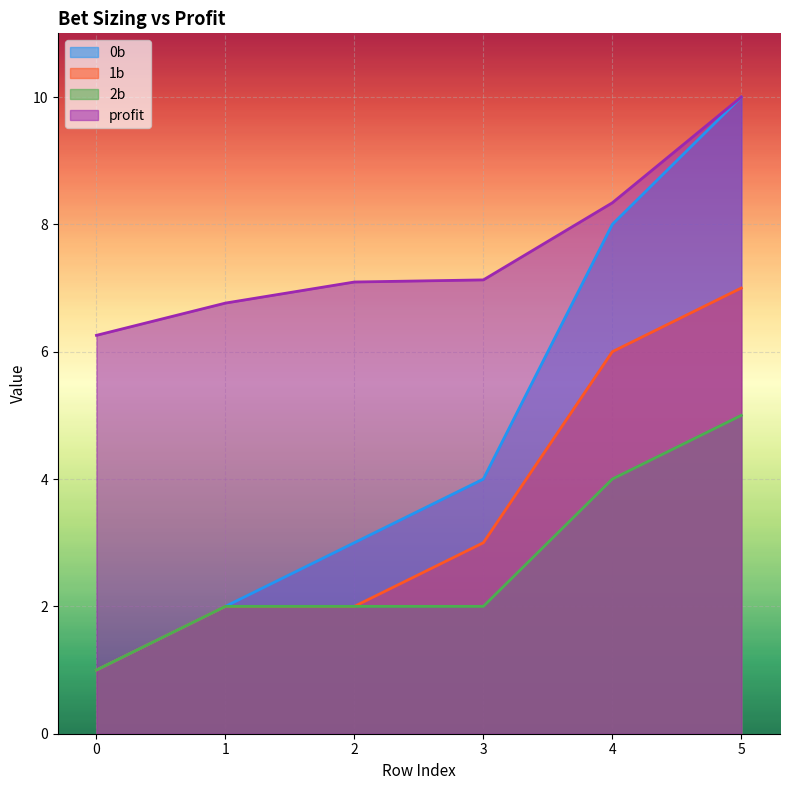

True or false: 0b and 2b cross at least once.

False